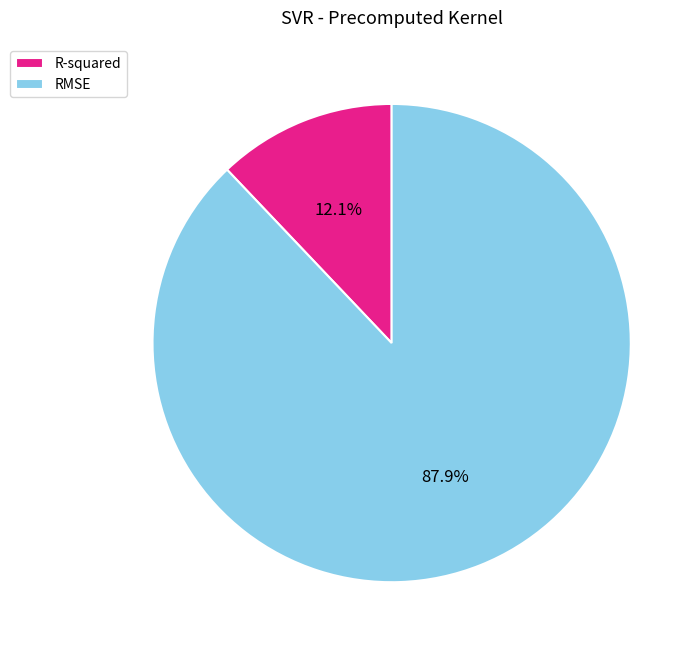

Which category accounts for the majority?

RMSE